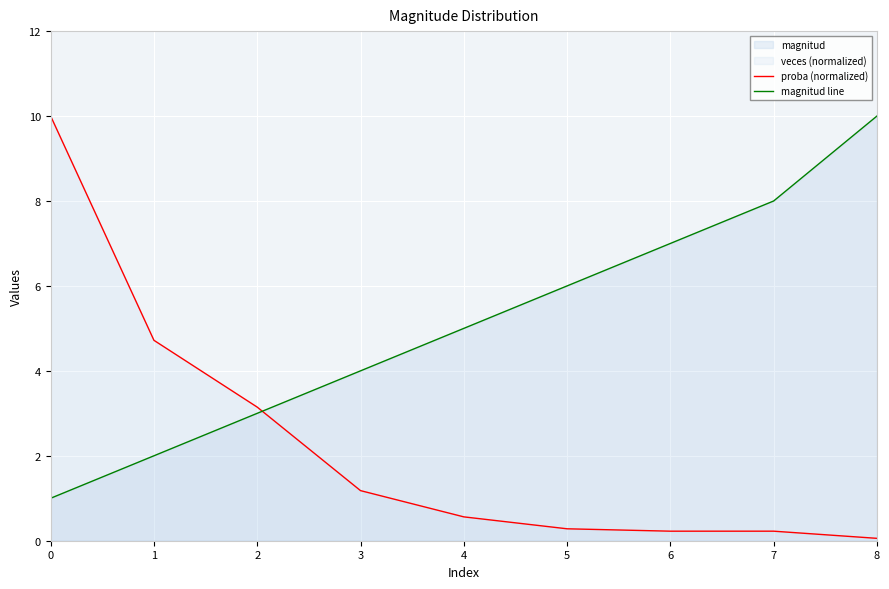

Reading right to left, extract all data points from this chart.

proba (normalized): 8=0.1	7=0.2	6=0.2	5=0.3	4=0.6	3=1.2	2=3.1	1=4.7	0=10.0
magnitud line: 8=10.0	7=8.0	6=7.0	5=6.0	4=5.0	3=4.0	2=3.0	1=2.0	0=1.0